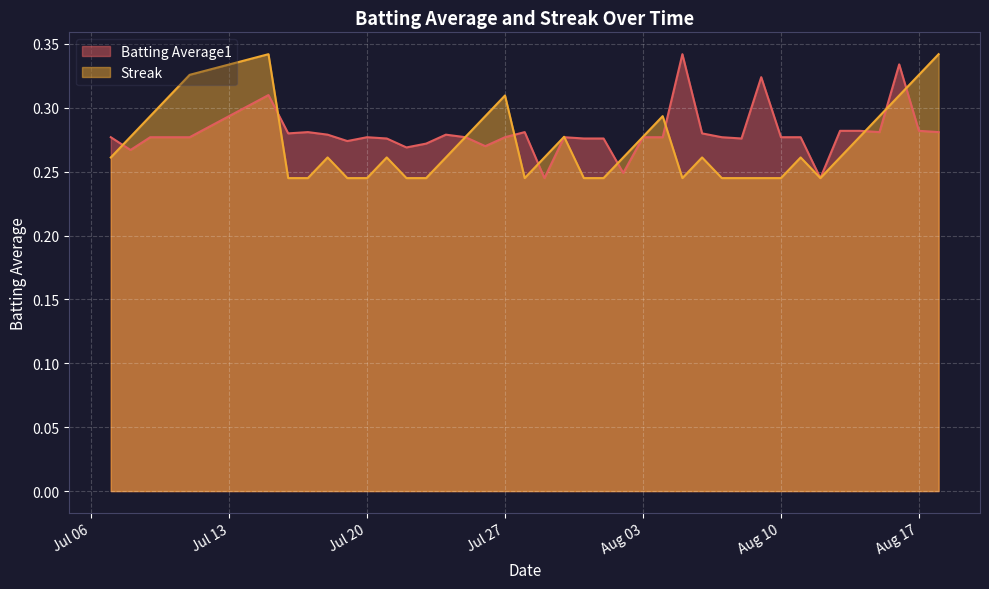

True or false: Batting Average1 has a value of 0.2 at Aug 03.

False